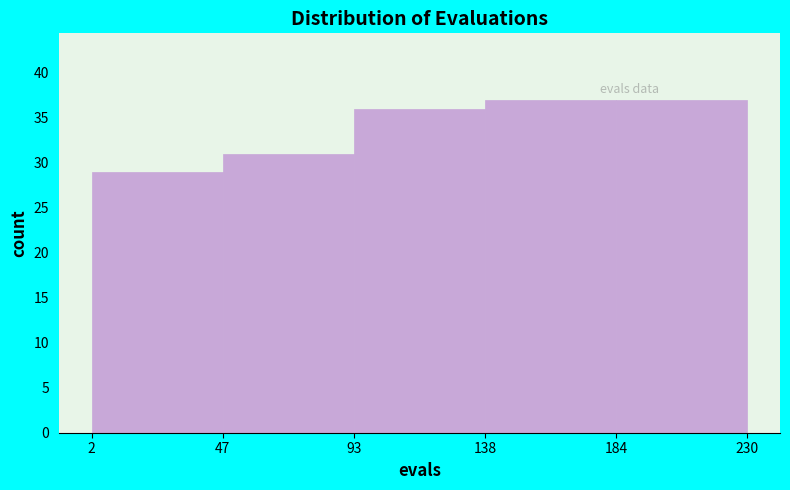

What is the height of the bar covering 47 to 93 on the x-axis? The values are not printed on the chart, so give them approximately, as read against the axis.

31